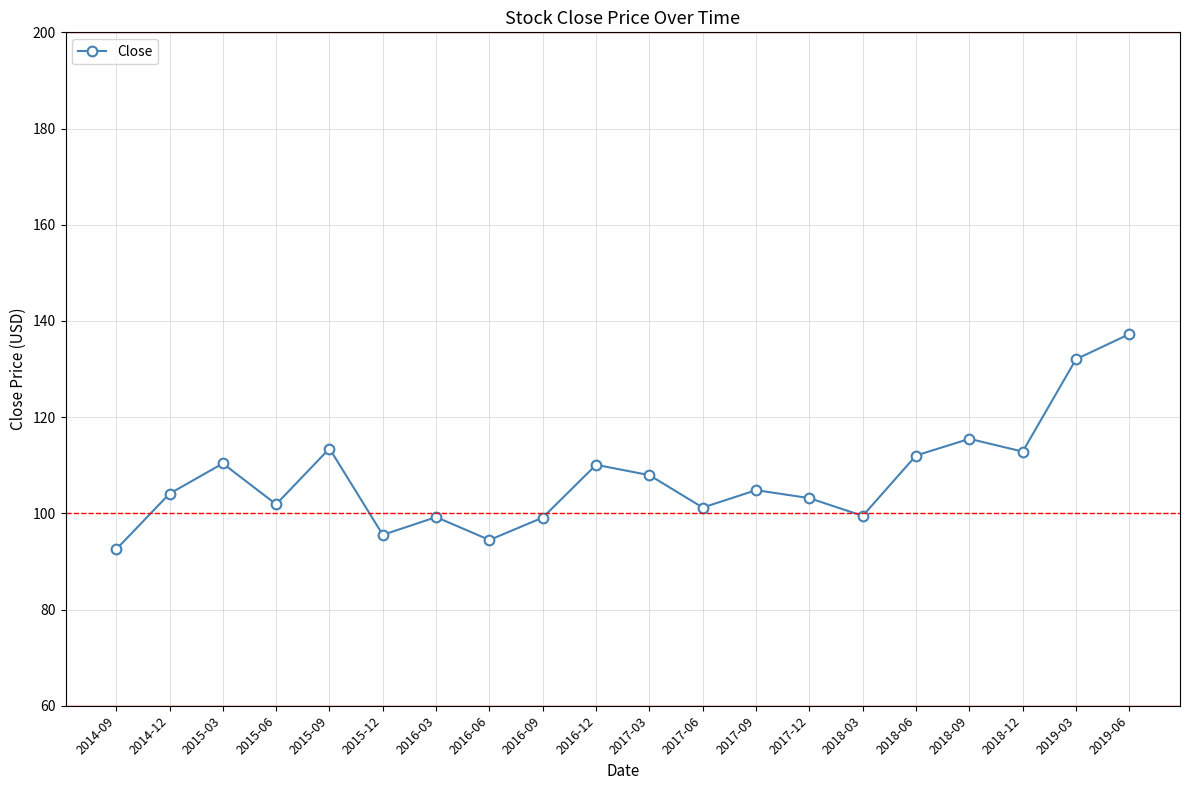

Is this an area chart (filled region under the line)?

No